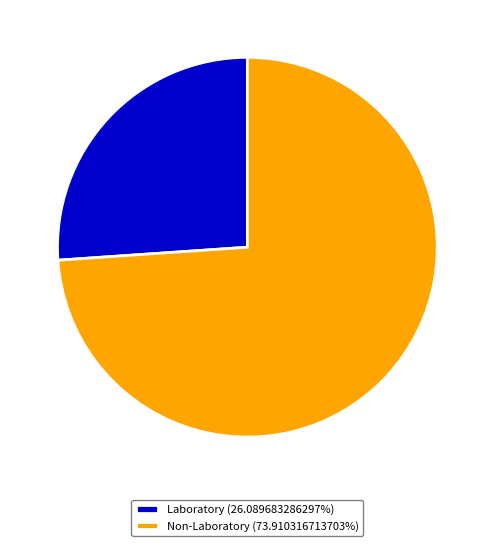

What is the ratio of the value at Non-Laboratory (73.910316713703%) to the value at Laboratory (26.089683286297%)?

2.8